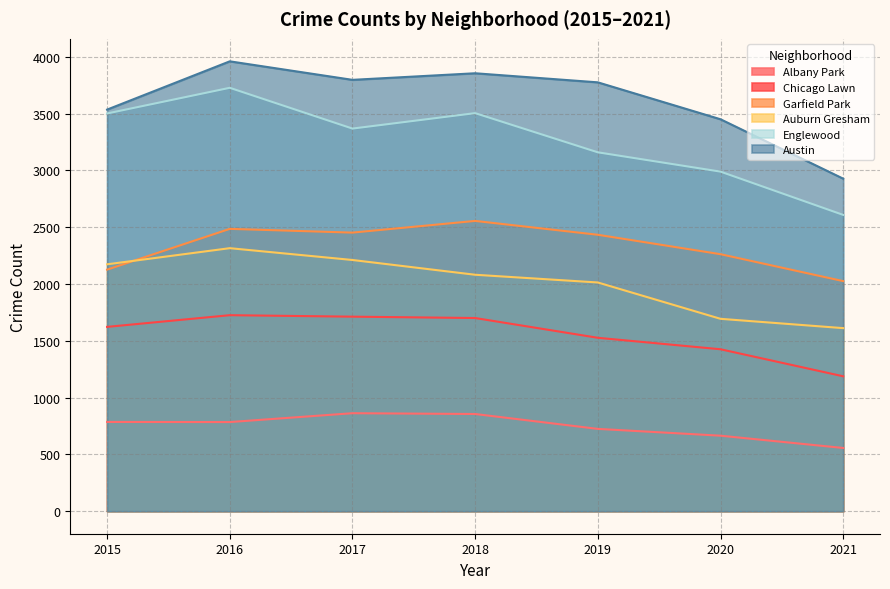

Is it true that Englewood equals 3369 at 2017?

True